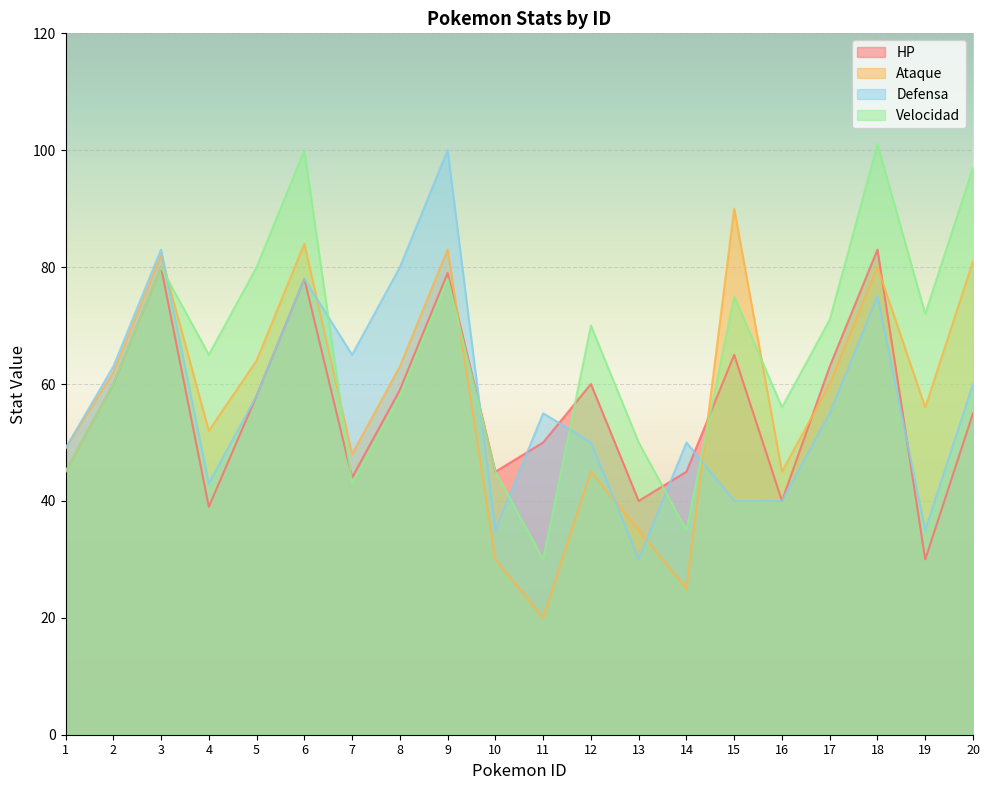

Which series has the largest total across all categories?

Velocidad